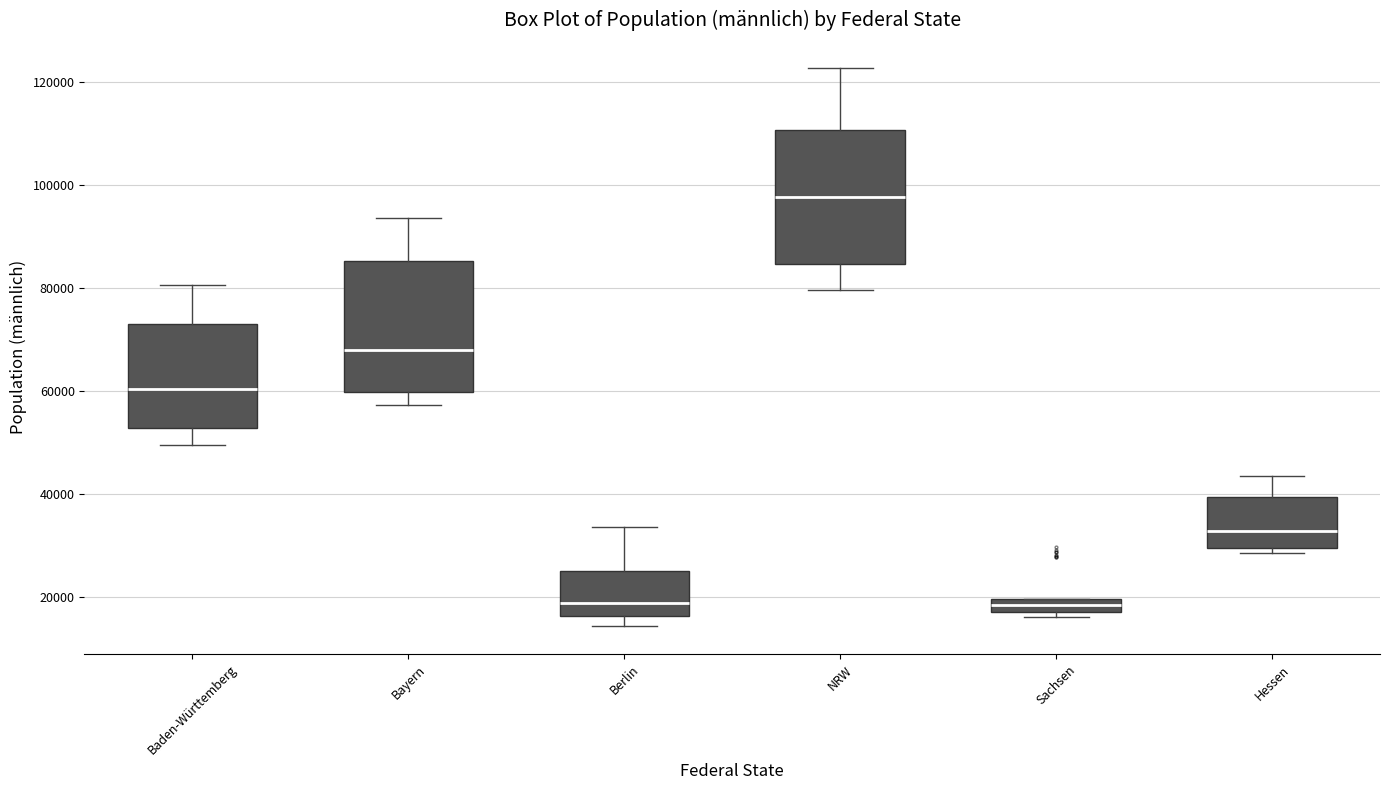

Which box has the highest median line?

NRW